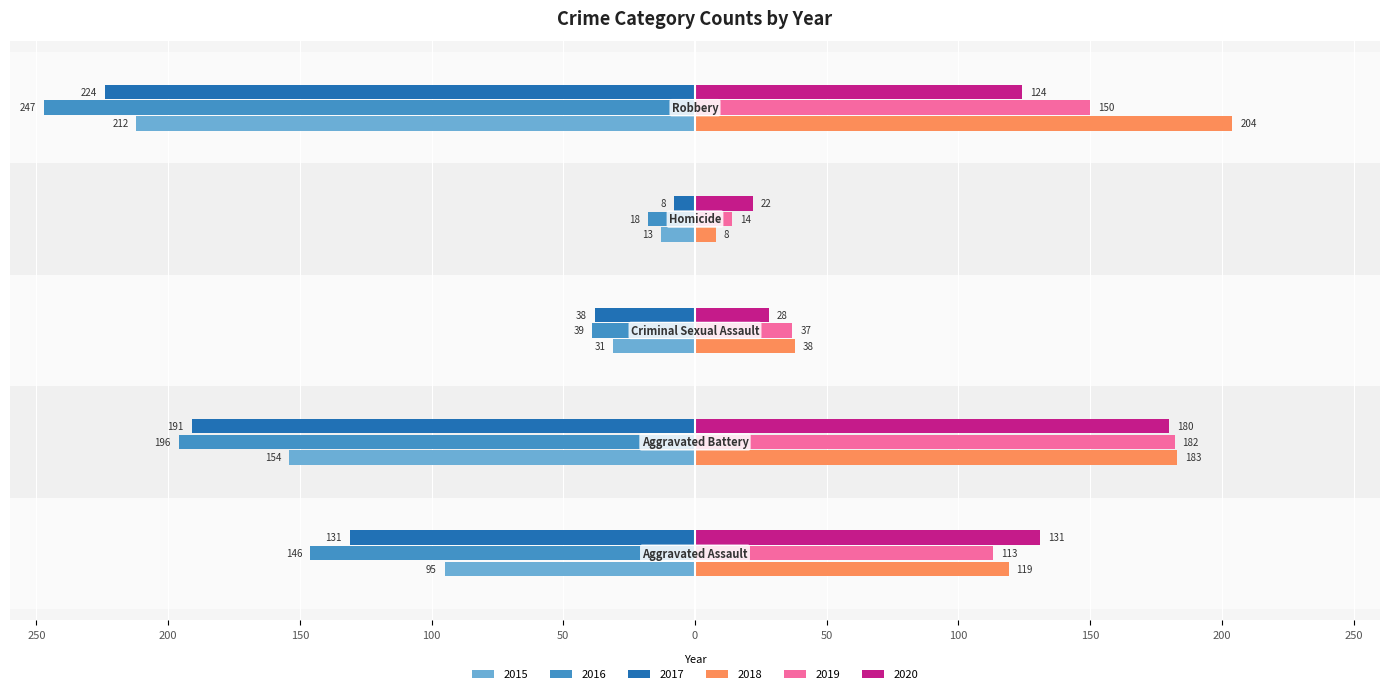

At how many categories does at least one series exceed 71?

3